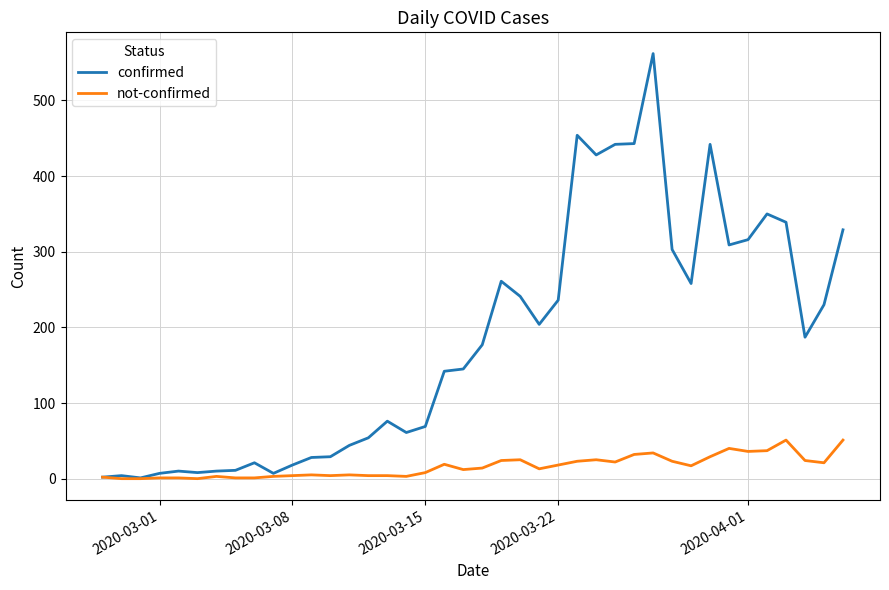

What is the greatest value displayed?

562